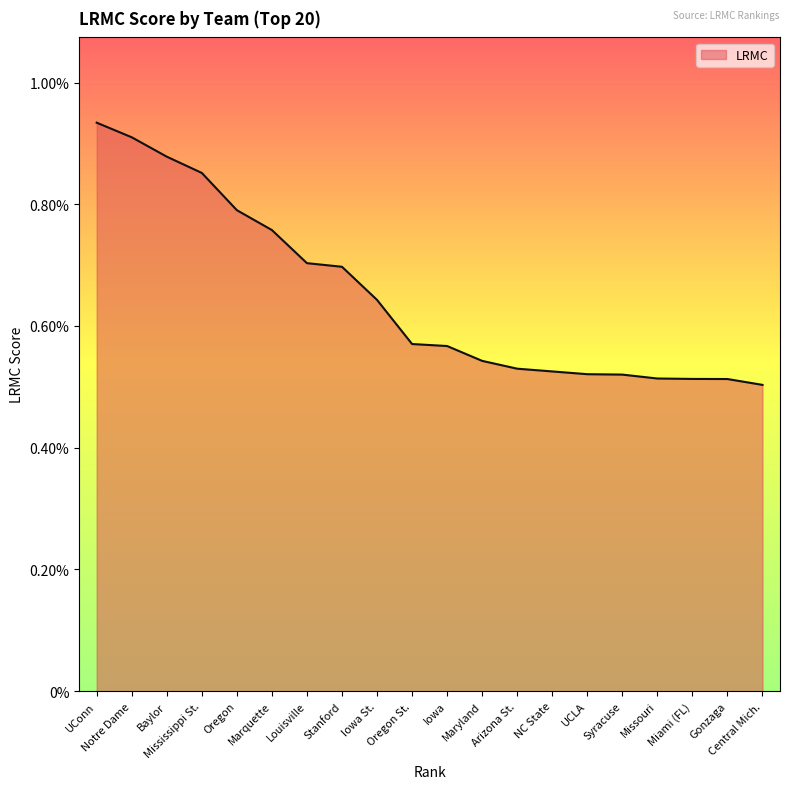

List the labels in order of value, largest first.

UConn, Notre Dame, Baylor, Mississippi St., Oregon, Marquette, Louisville, Stanford, Iowa St., Oregon St., Iowa, Maryland, Arizona St., NC State, UCLA, Syracuse, Missouri, Miami (FL), Gonzaga, Central Mich.